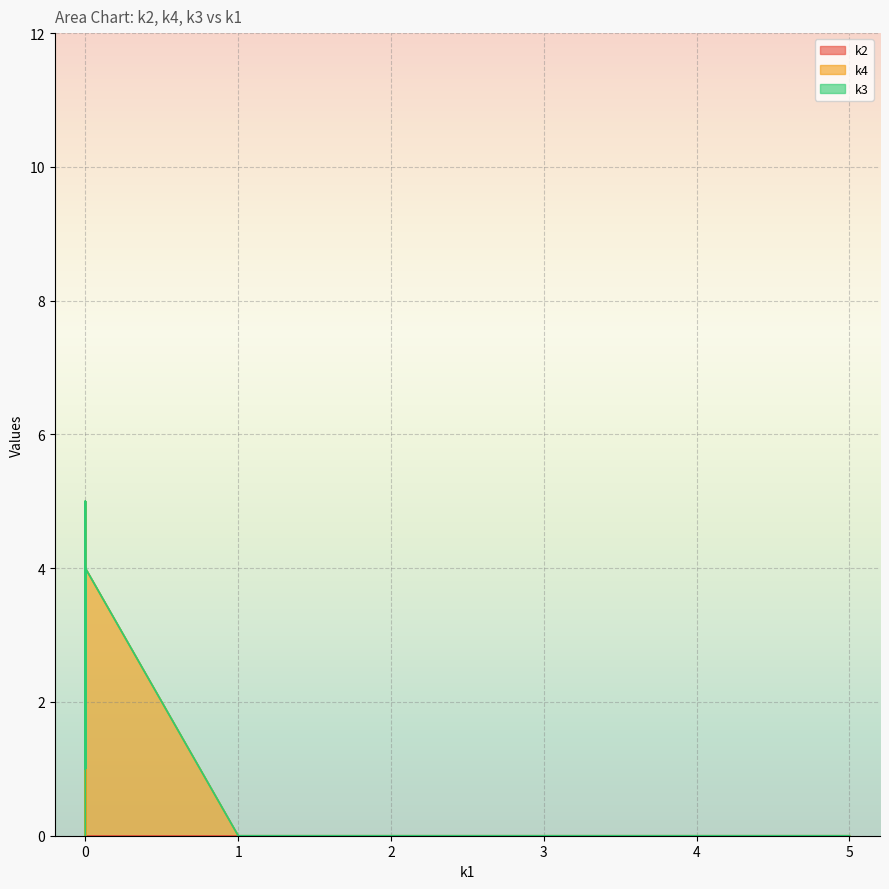

Reading left to right, transcribe all the data shown in this chart.

k2: i0=0	i1=0	i2=4	i3=2	i4=0	i5=0	i6=0	i7=0	i8=0	i9=0	i10=0	i11=0	i12=0	i13=1	i14=0	i15=0	i16=0	i17=4	i18=0	i19=0	i20=0	i21=0	i22=0	i23=0	i24=0	i25=0	i26=0	i27=0	i28=0	i29=0	i30=1	i31=0	i32=0	i33=2	i34=0	i35=0	i36=0	i37=0	i38=0	i39=0
k4: i0=0	i1=0	i2=0	i3=0	i4=0	i5=4	i6=0	i7=0	i8=0	i9=0	i10=0	i11=0	i12=4	i13=0	i14=0	i15=0	i16=0	i17=0	i18=5	i19=0	i20=0	i21=5	i22=3	i23=0	i24=2	i25=4	i26=0	i27=0	i28=0	i29=4	i30=0	i31=4	i32=0	i33=0	i34=3	i35=4	i36=0	i37=0	i38=0	i39=0
k3: i0=0	i1=1	i2=0	i3=0	i4=0	i5=0	i6=0	i7=0	i8=5	i9=0	i10=0	i11=0	i12=0	i13=0	i14=1	i15=4	i16=0	i17=0	i18=0	i19=0	i20=4	i21=0	i22=0	i23=3	i24=0	i25=0	i26=1	i27=0	i28=3	i29=0	i30=0	i31=0	i32=0	i33=0	i34=0	i35=0	i36=0	i37=0	i38=0	i39=0